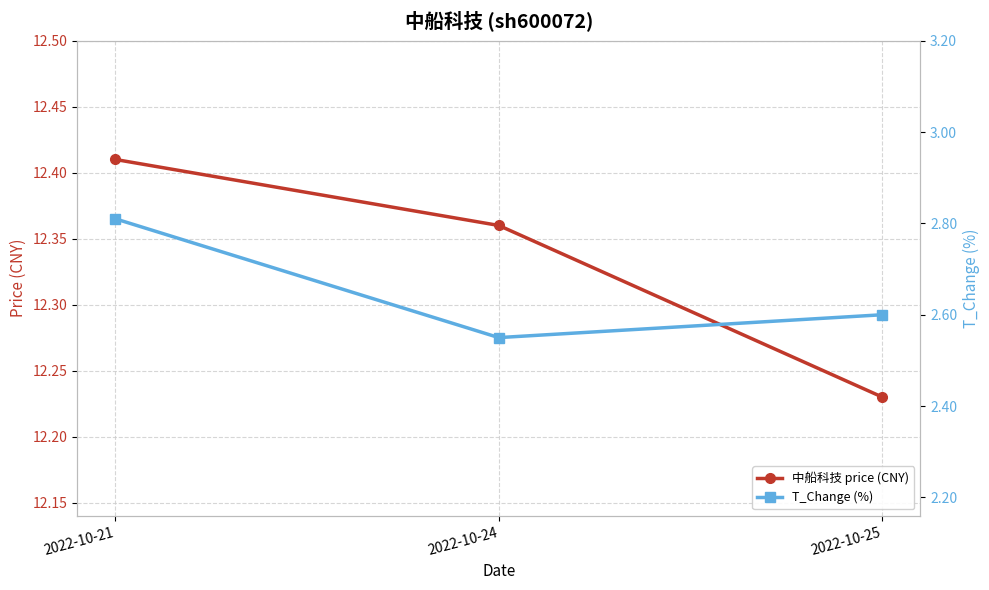

List the series in order of their peak value, lowest first.

T_Change (%), 中船科技 price (CNY)